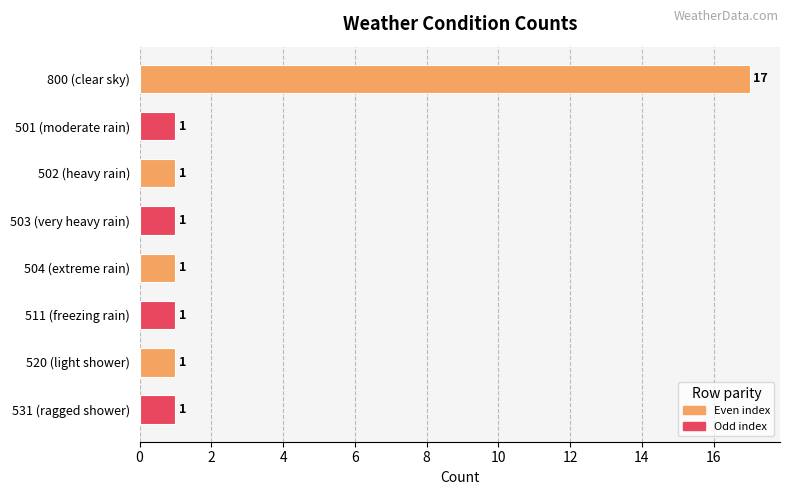

What is the average value?

3